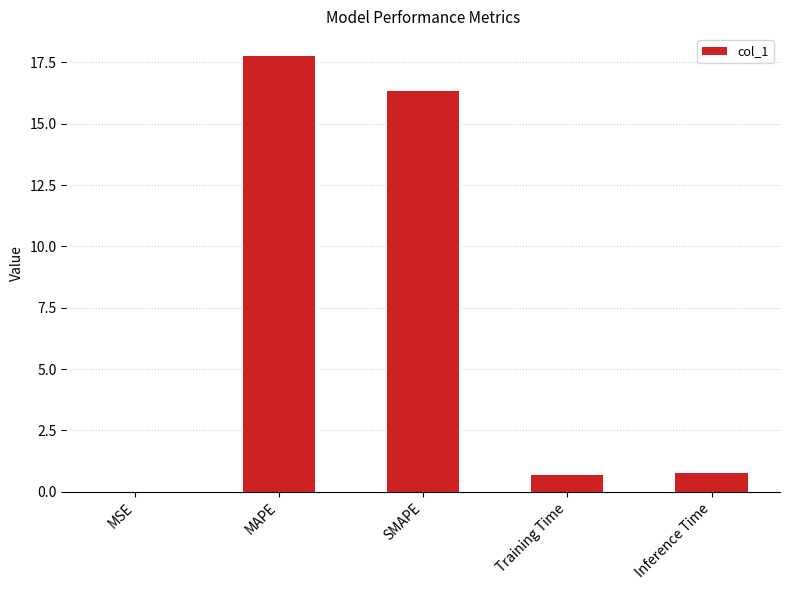

Between MAPE and MSE, which is larger?

MAPE